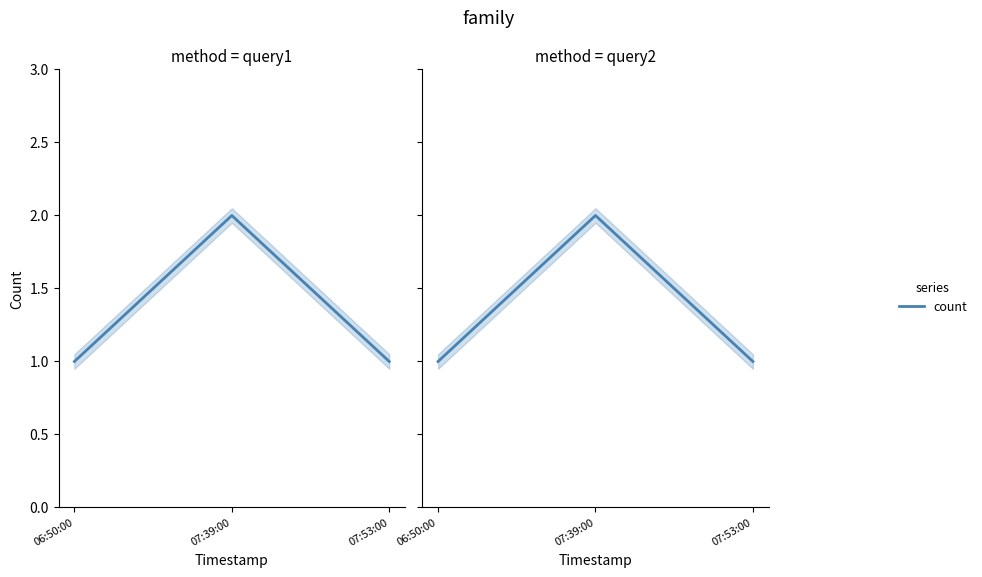

Reading right to left, extract all data points from this chart.

1	2	1